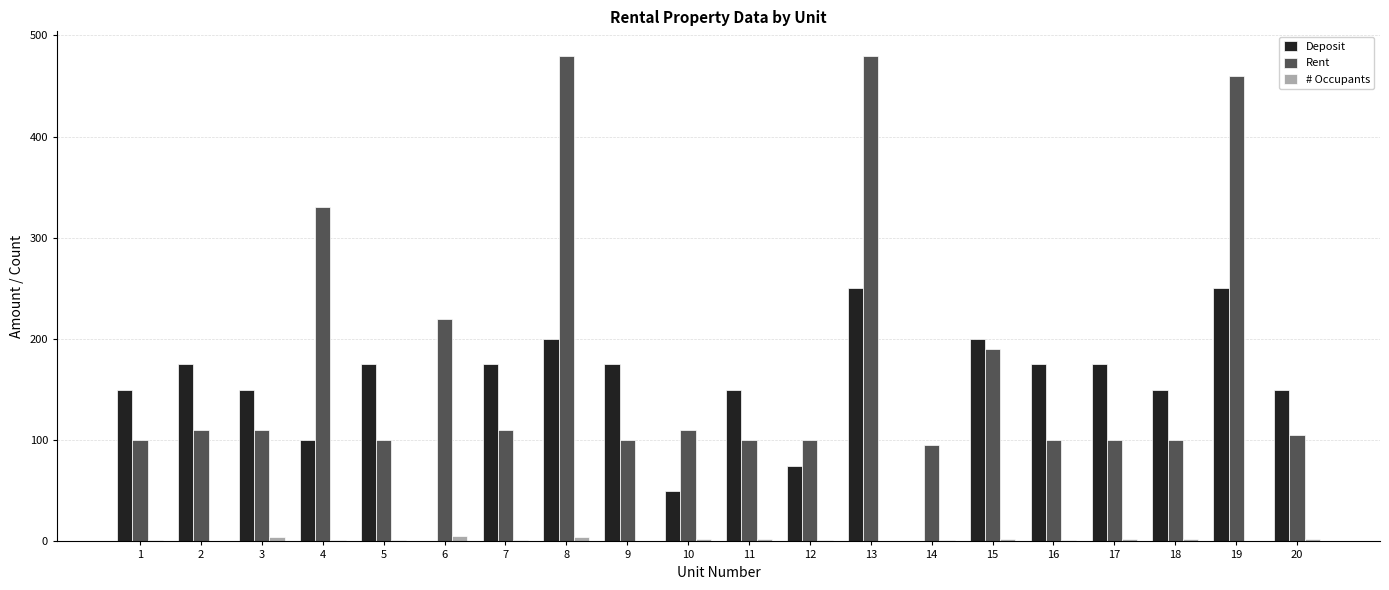

What is the maximum value for Deposit?

250